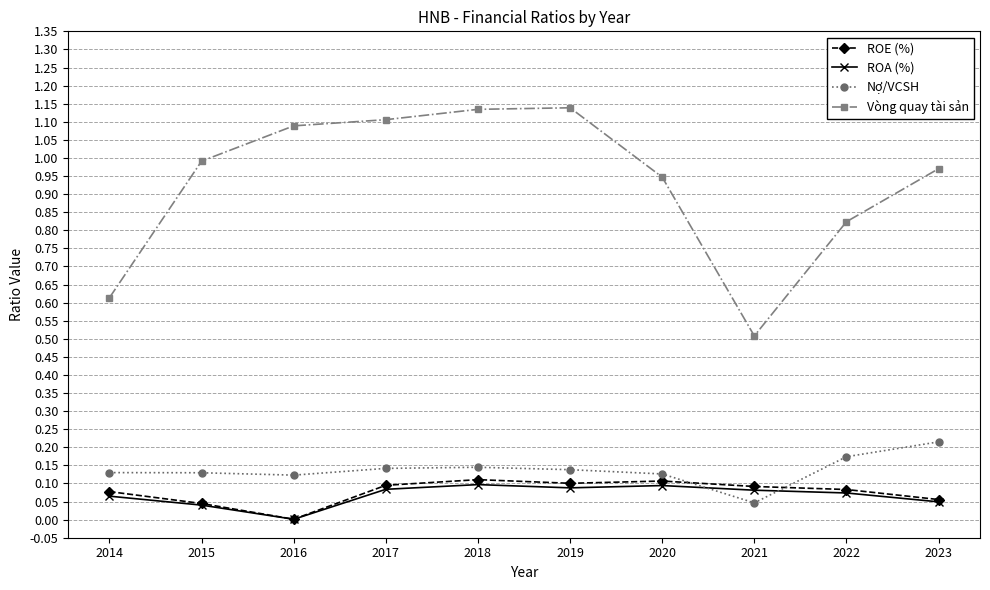

True or false: ROE (%) has more than 0 points higher than both neighbors.

True